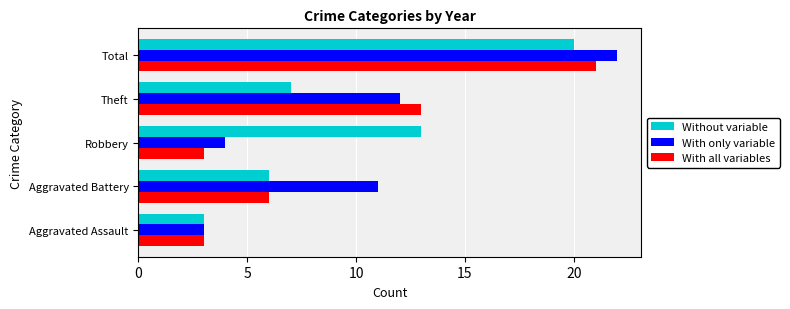

Is the value of With only variable at Aggravated Assault greater than the value of With all variables at Total?

No